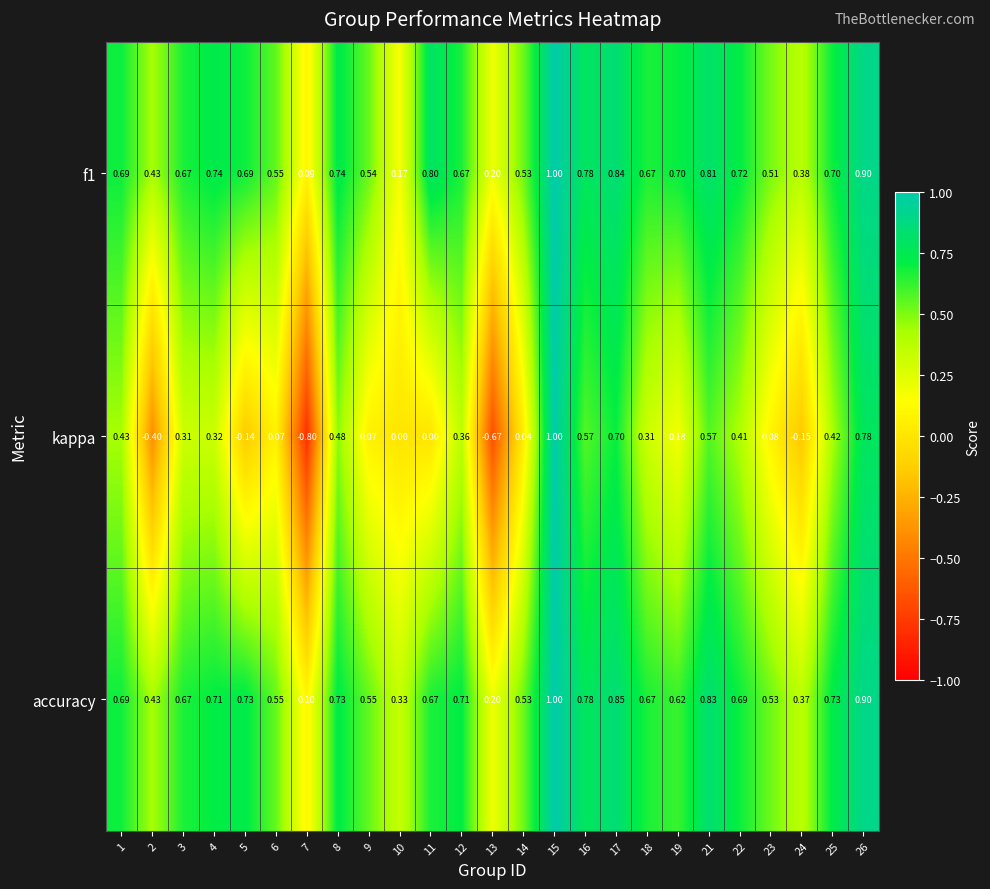

What is the total value across all series at 6?

1.2